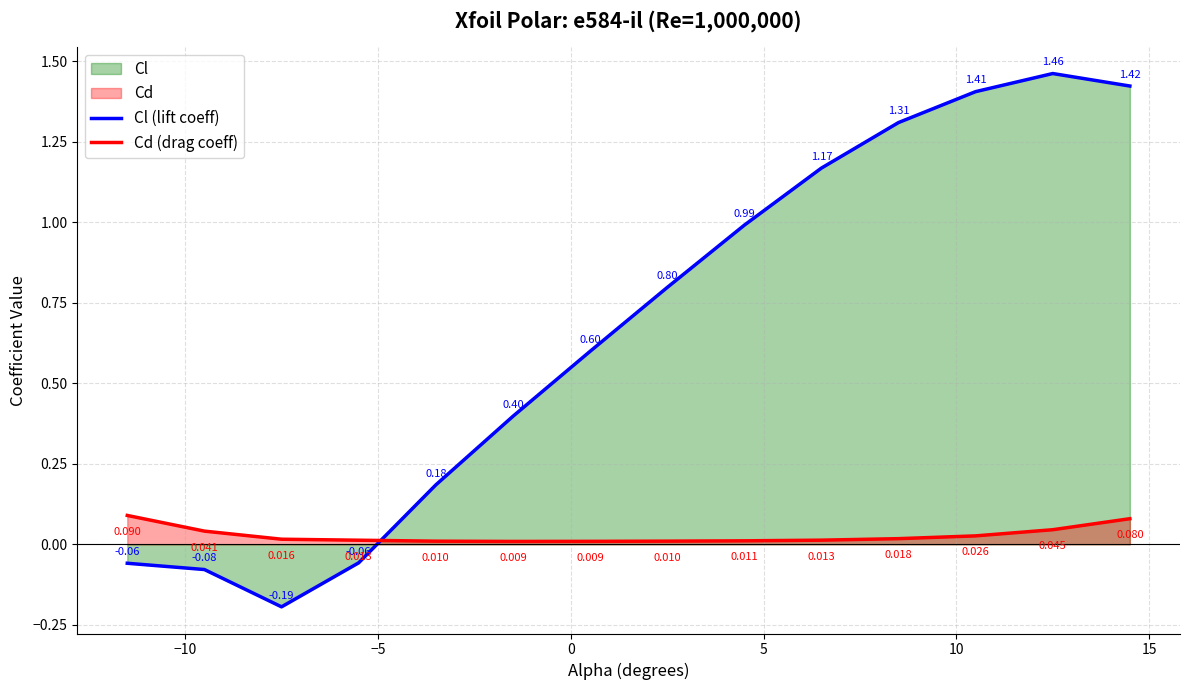

True or false: Cl (lift coeff) and Cd (drag coeff) intersect in this chart.

True